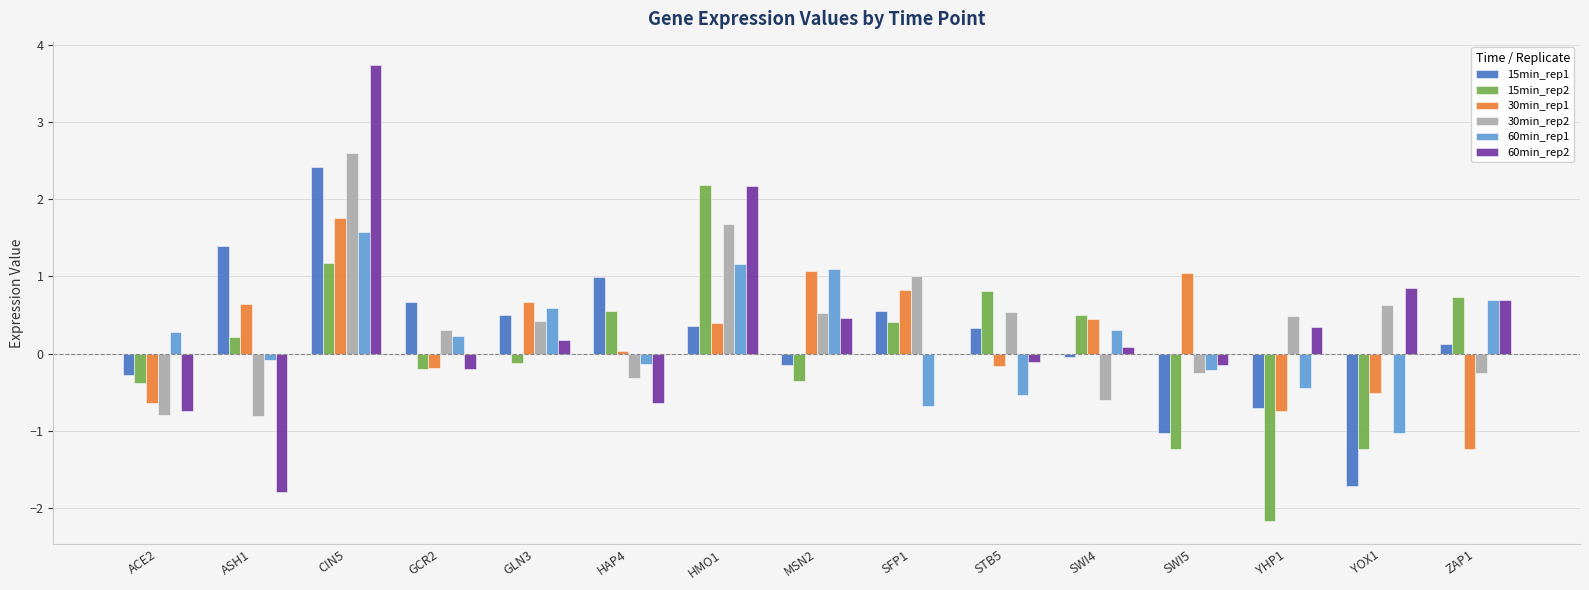

Is the value of 60min_rep1 at ZAP1 greater than the value of 30min_rep2 at SWI5?

Yes